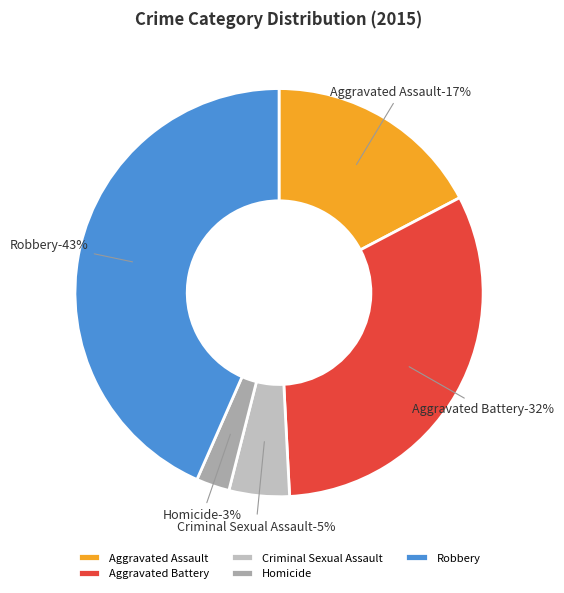

To the nearest percent, what percentage of the pie is Homicide?

3%